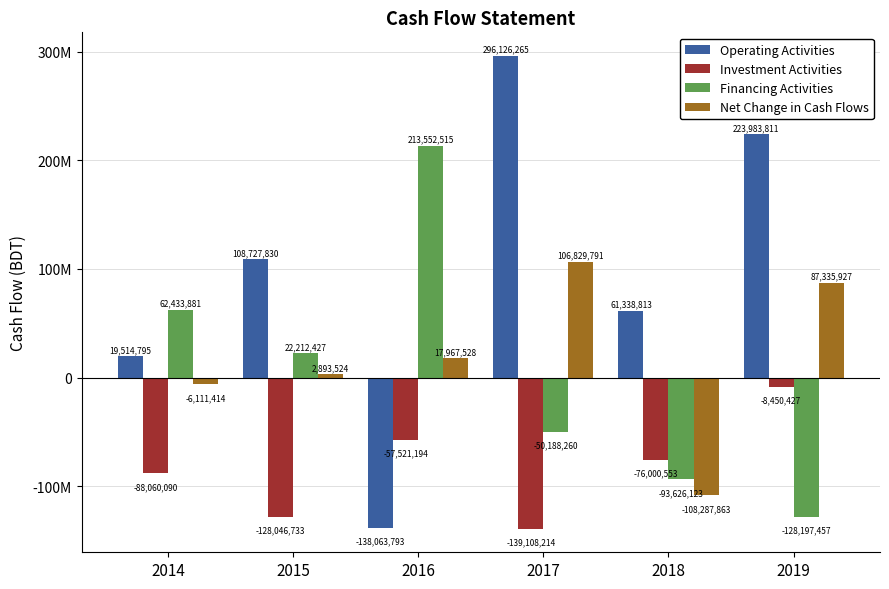

The value of Financing Activities at 2015 is 31314467. True or false?

False